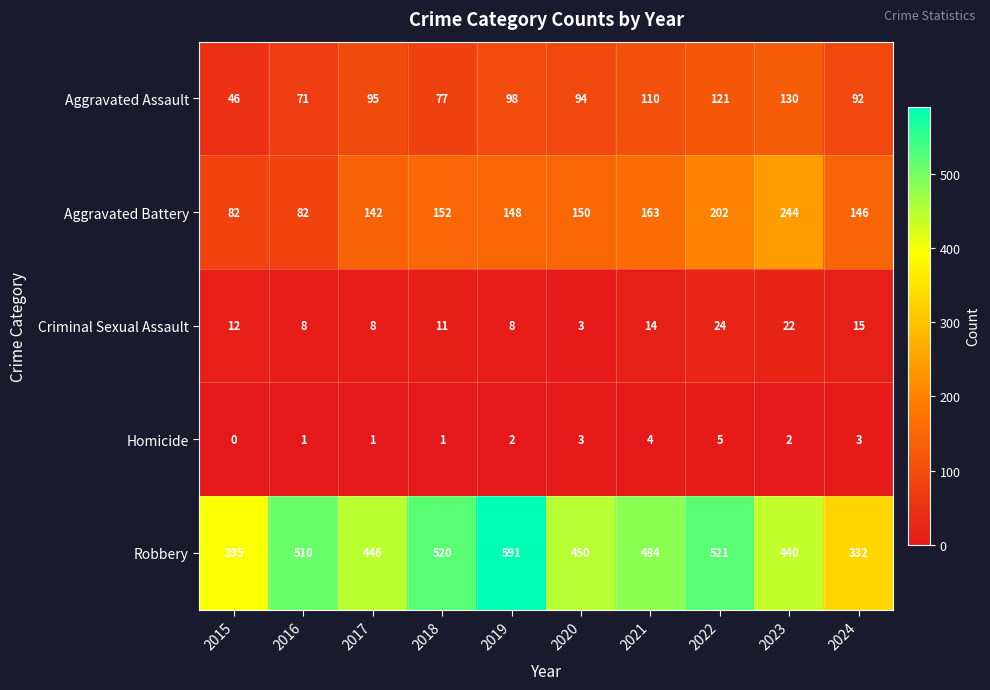

Is it true that Homicide equals 3 at 2022?

False